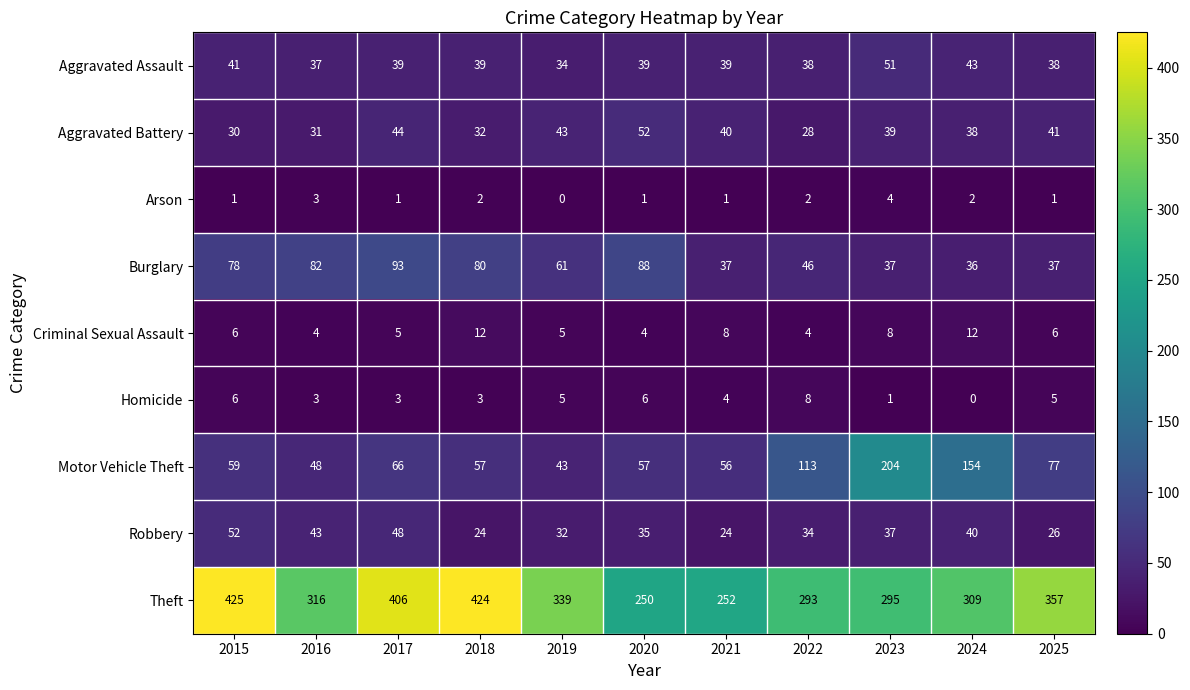

Between 2015 and 2020, which series saw the biggest shift?

Theft